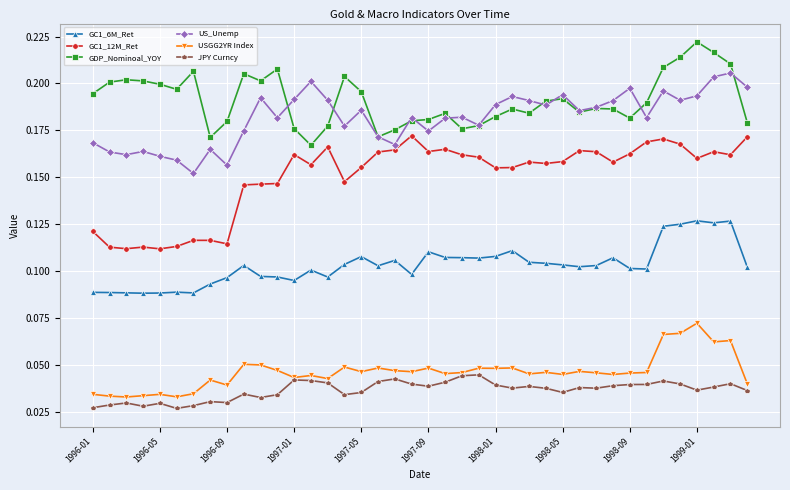

True or false: GC1_6M_Ret has more than 2 points higher than both neighbors.

True